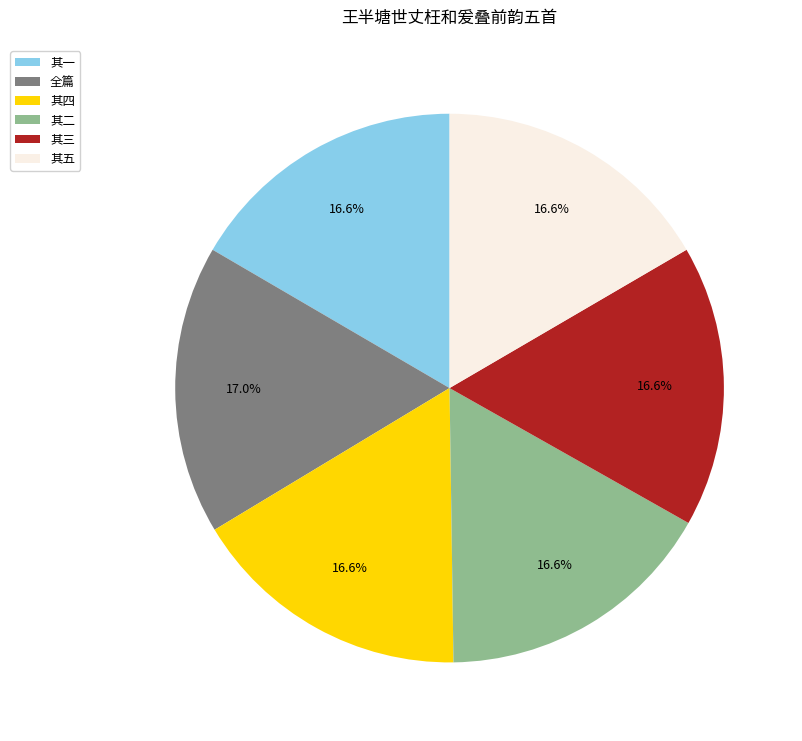

How many segments does this pie chart have?

6